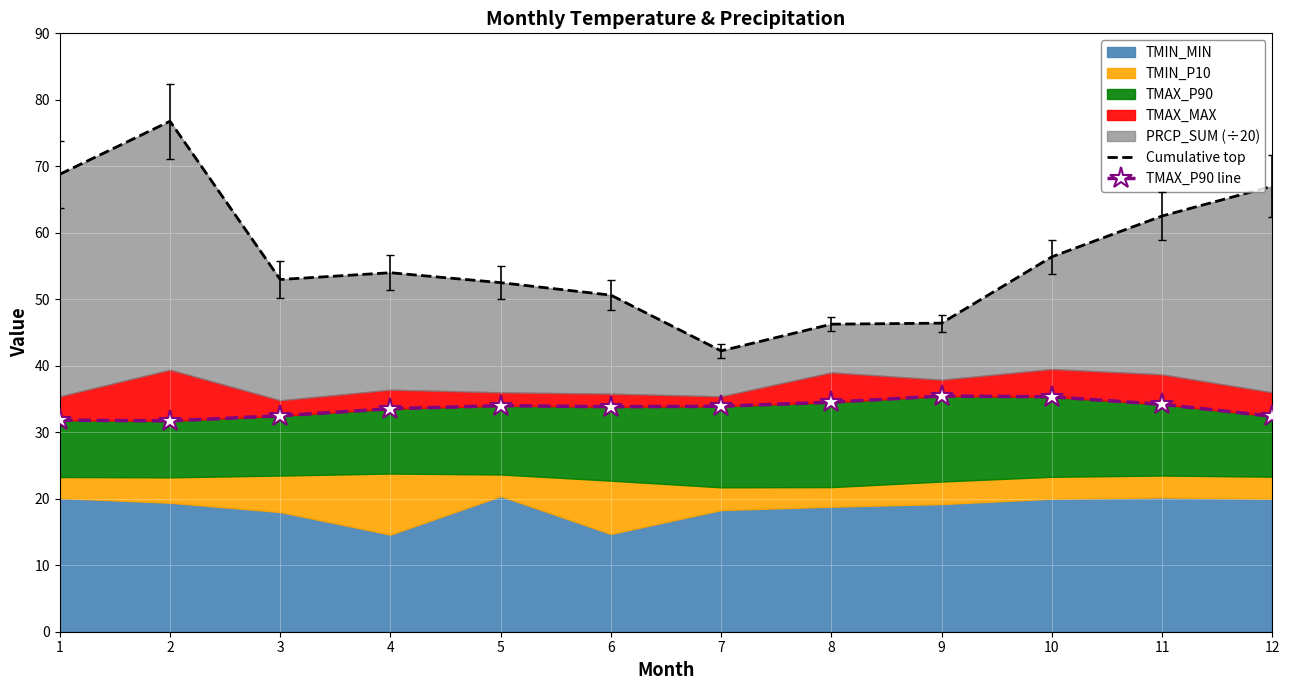

What is the difference between the highest and lowest values at 1?

37.0